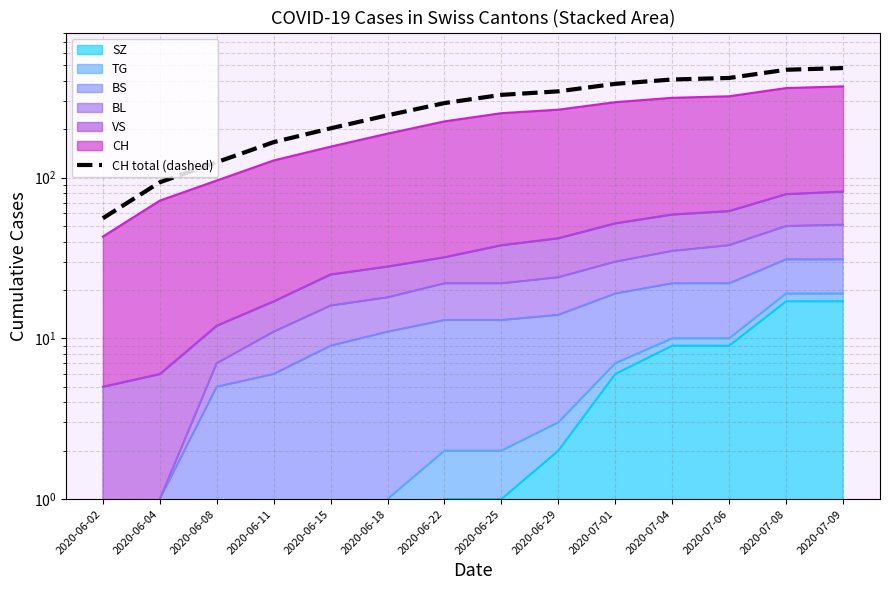

Count the number of categories in the chart.

14